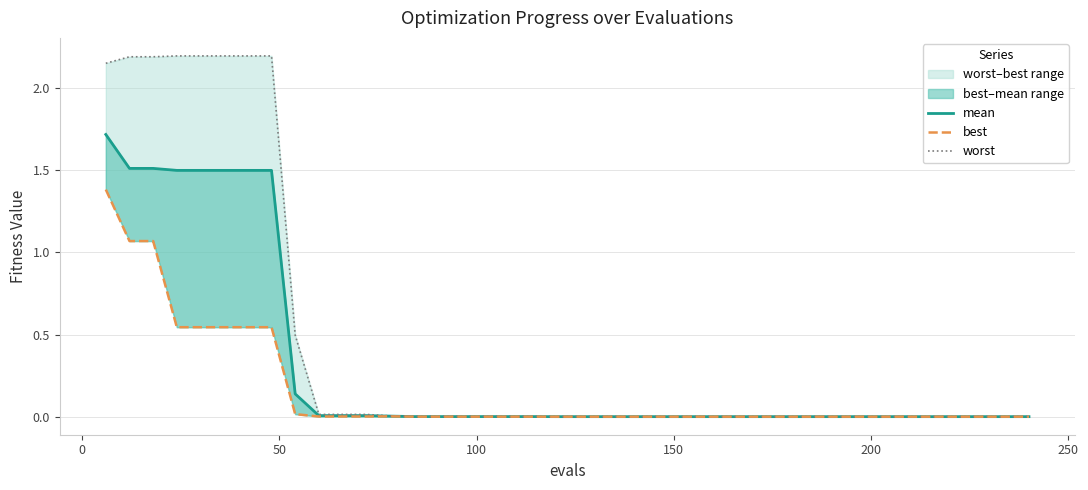

What is the difference between the second highest and second lowest values in the best series?

1.1